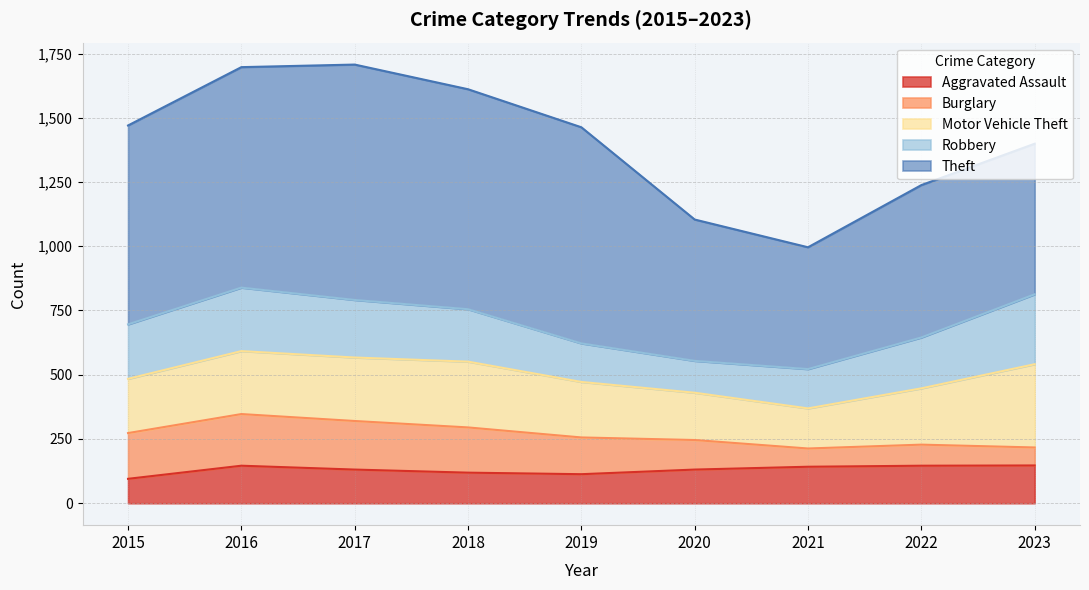

The Burglary series shows 48 at 2021. True or false?

False